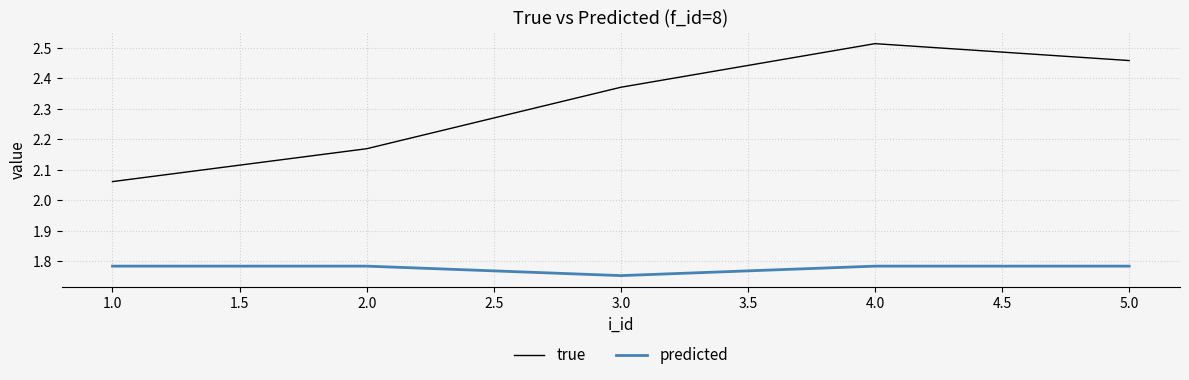

Which series has the widest spread of values?

true